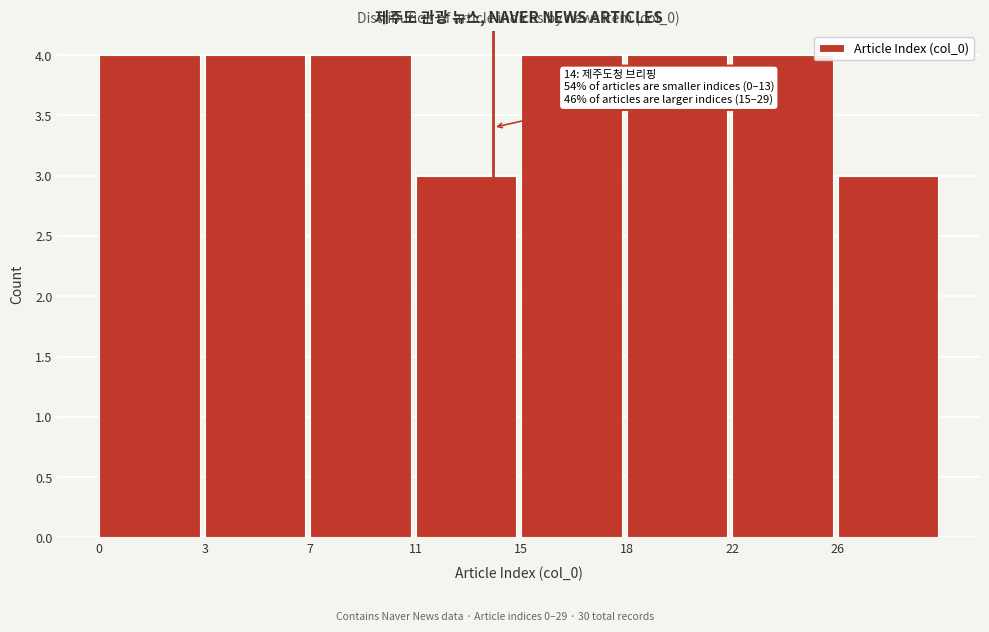

Reading left to right, transcribe all the data shown in this chart.

4	4	4	3	4	4	4	3